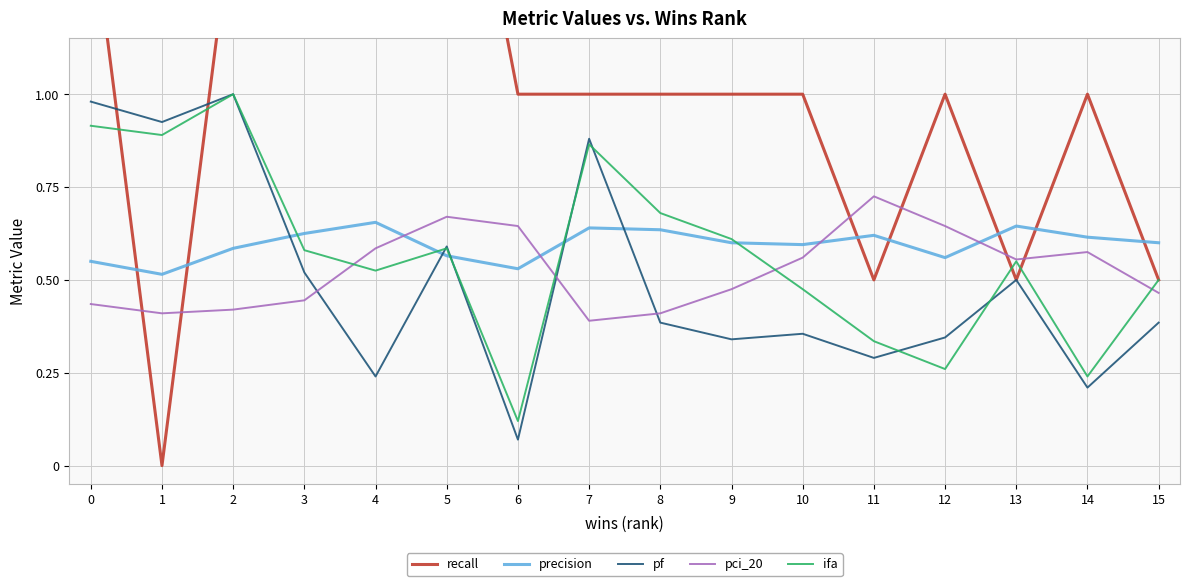

At how many categories does at least one series exceed 1?

5